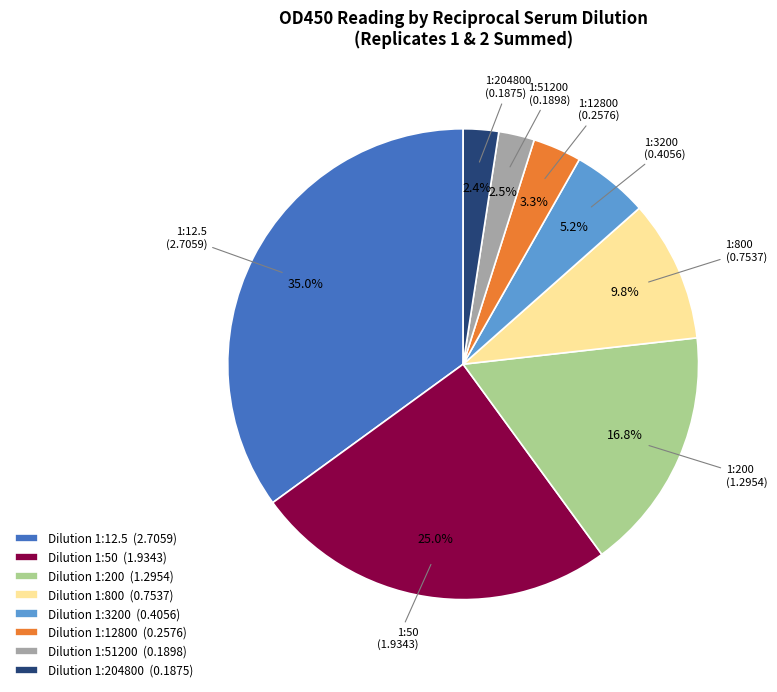

How many slices are in this pie chart?

8